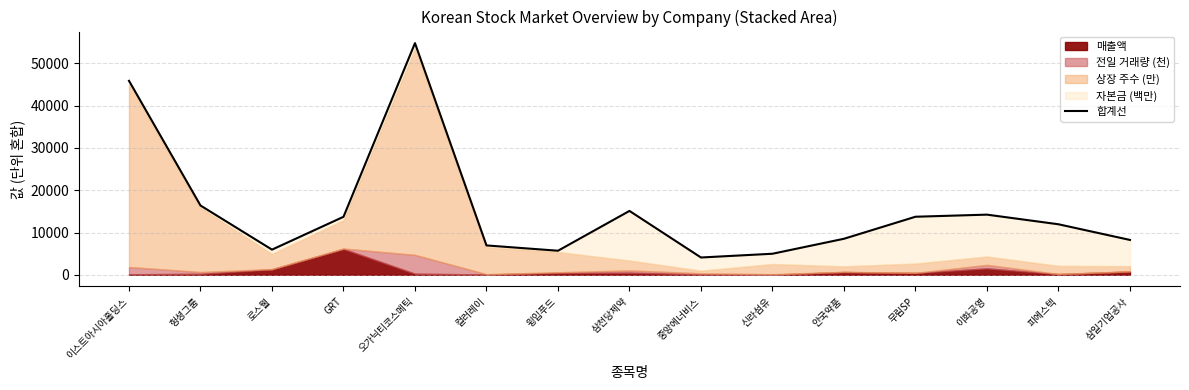

What is the approximate value at 신라섬유?

4980.2